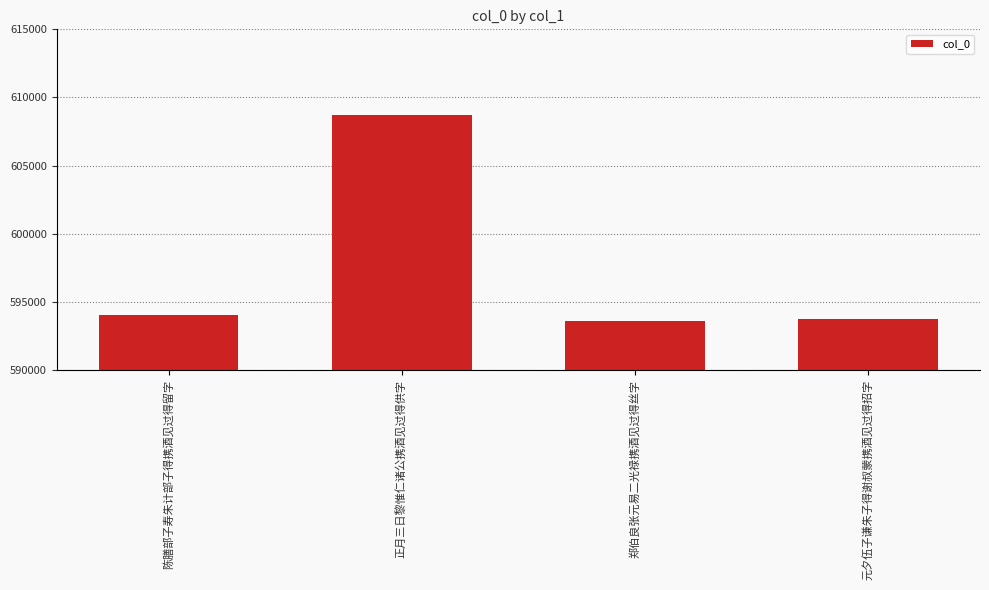

Read the value at 陈膳部子寿朱计部子得携酒见过得留字.

594046